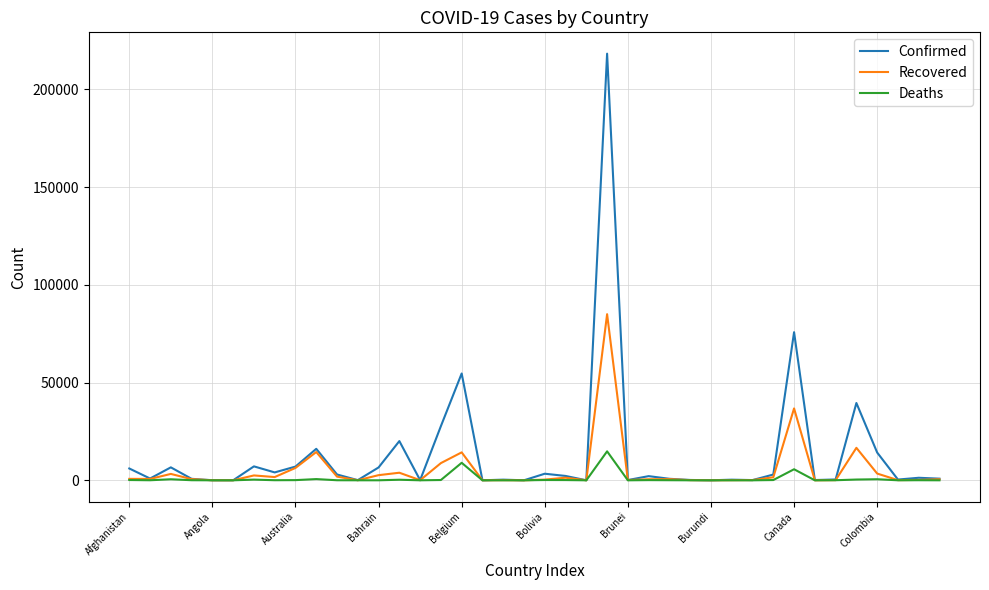

Which series has the largest range (max minus min)?

Confirmed